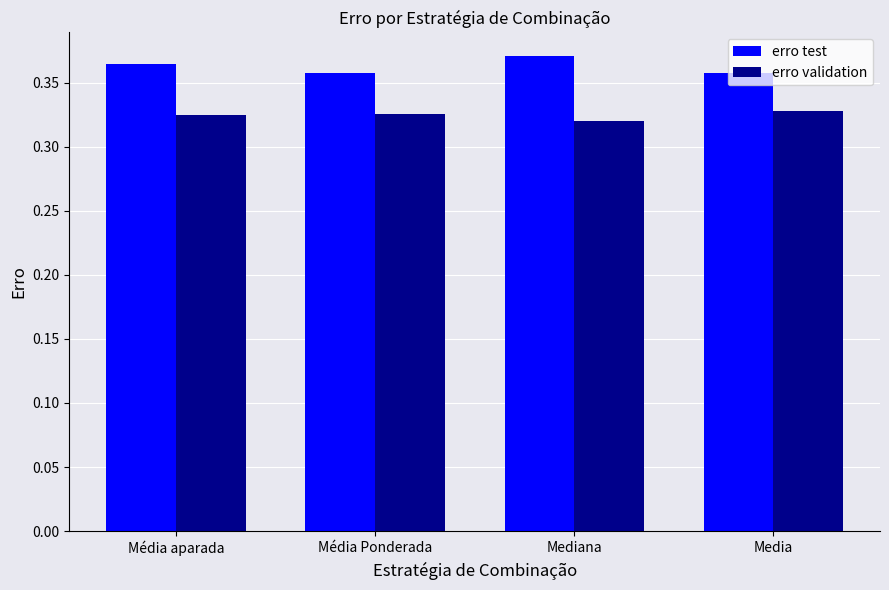

Which series has the largest total across all categories?

erro test